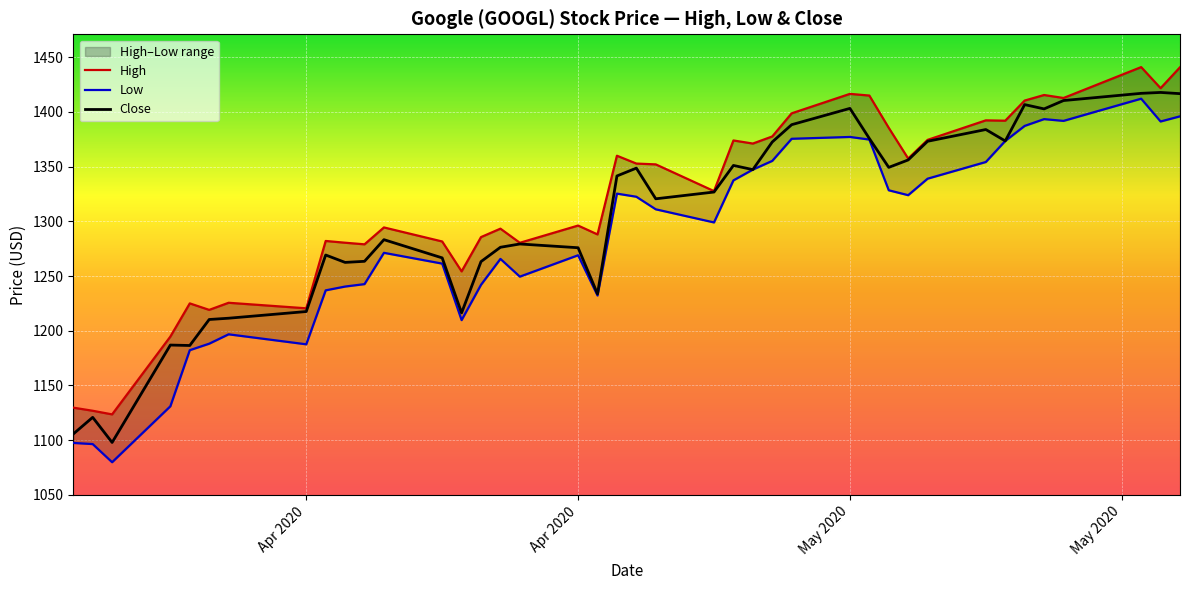

What is the label of the 4th point from the left?

May 2020